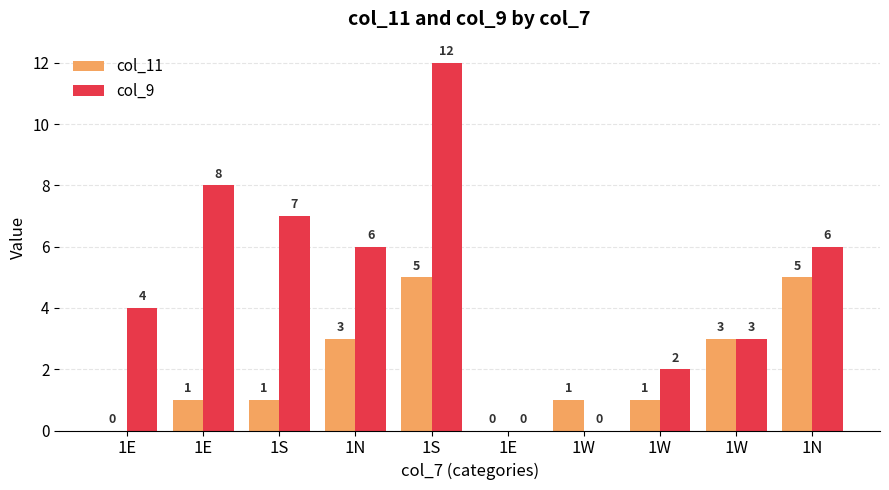

What is the value of the col_11 bar at the 4th from the left?

3